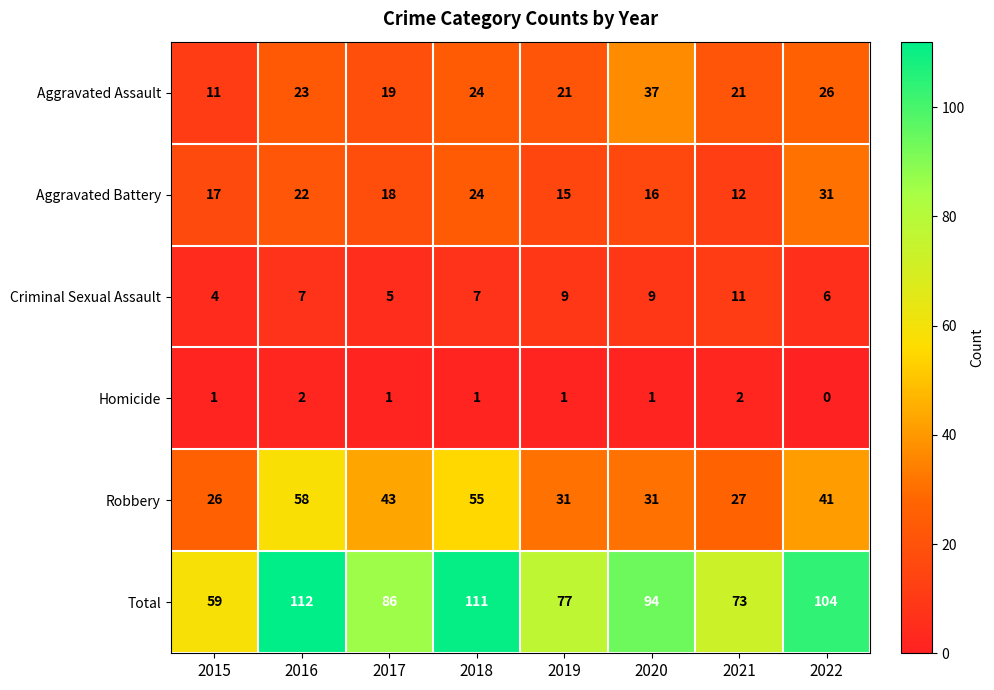

What is the difference between the maximum and minimum values in the Robbery series?

32